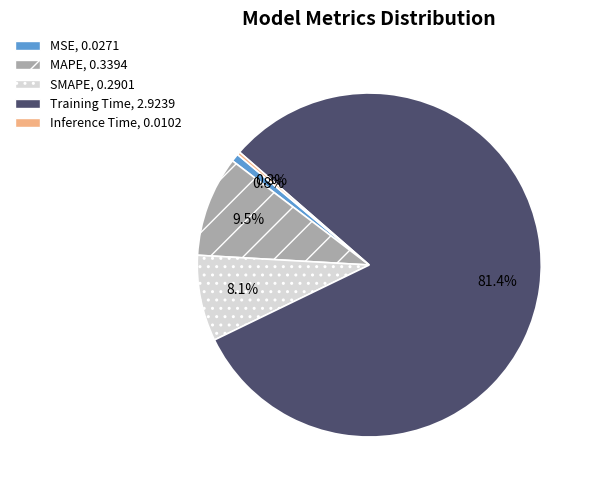

Does Training Time represent more than half of the total?

Yes